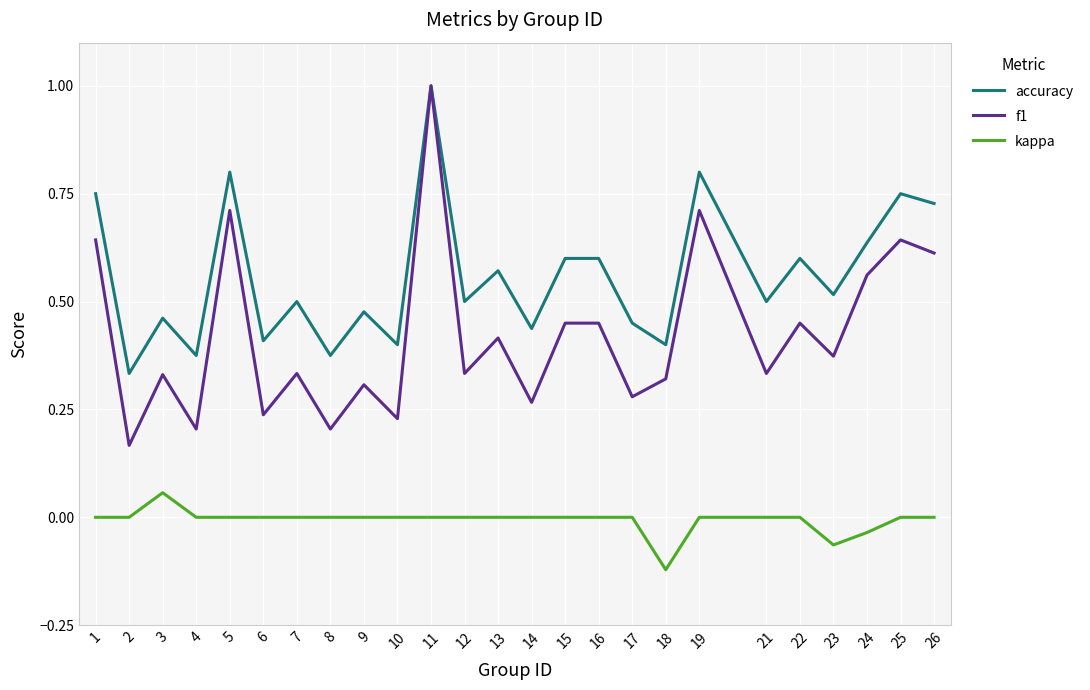

What are all the series names shown in the legend?

accuracy, f1, kappa